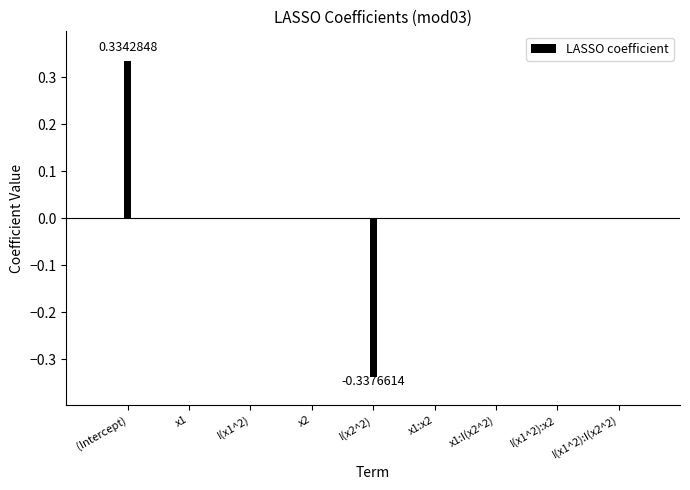

How many series are shown in this chart?

1